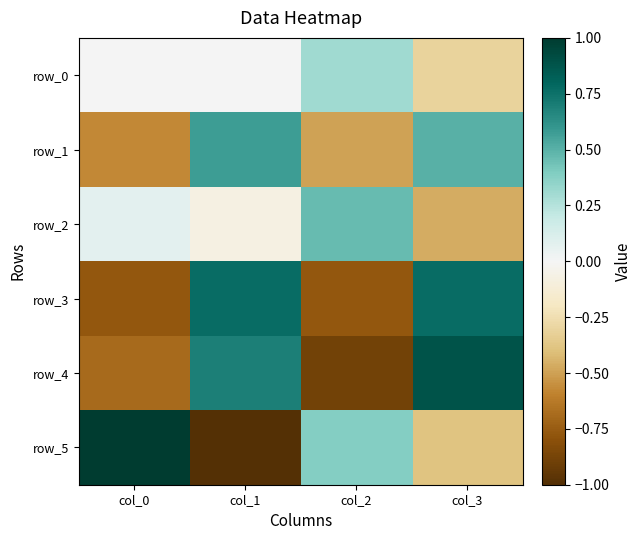

What is the greatest value displayed?

1.0